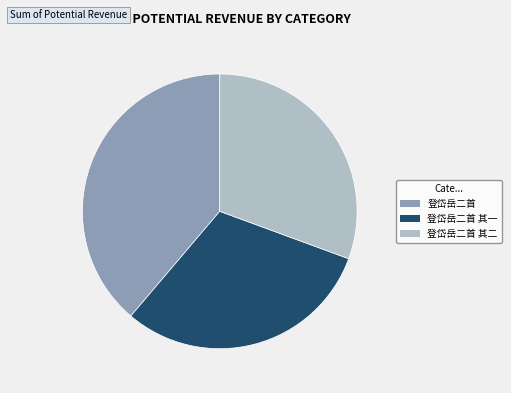

The 登岱岳二首 其二 slice represents 37% of the pie. True or false?

False